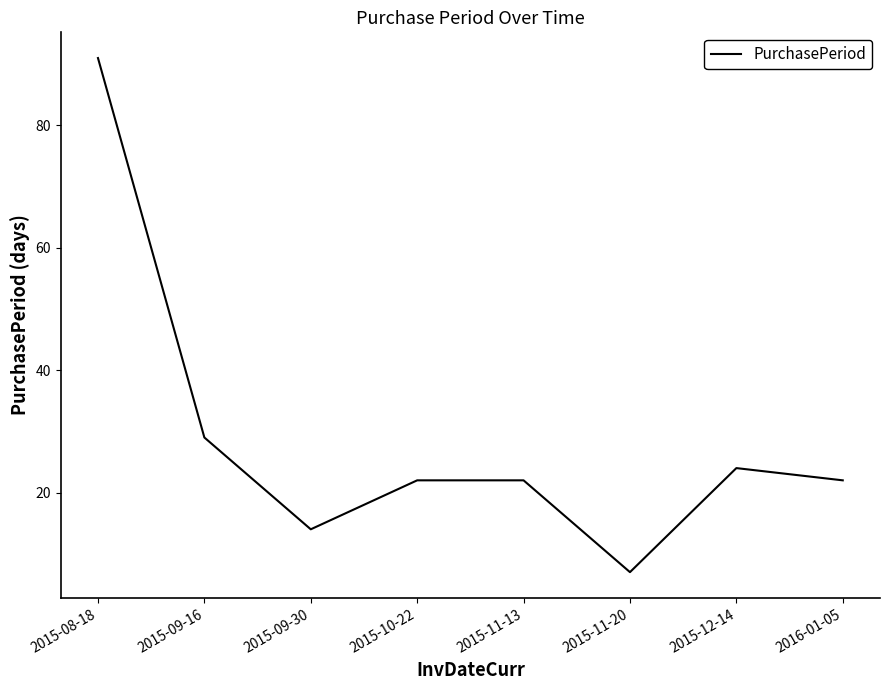

Is this an area chart (filled region under the line)?

No